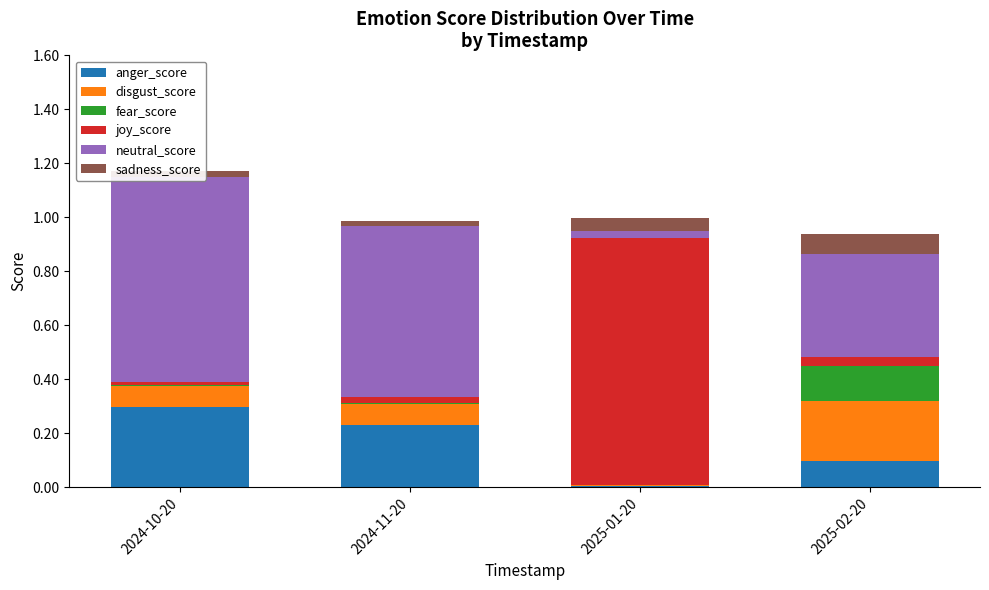

Reading right to left, transcribe all the data shown in this chart.

anger_score: 0.1	0.0	0.2	0.3
disgust_score: 0.2	0.0	0.1	0.1
fear_score: 0.1	0.0	0.0	0.0
joy_score: 0.0	0.9	0.0	0.0
neutral_score: 0.4	0.0	0.6	0.8
sadness_score: 0.1	0.0	0.0	0.0